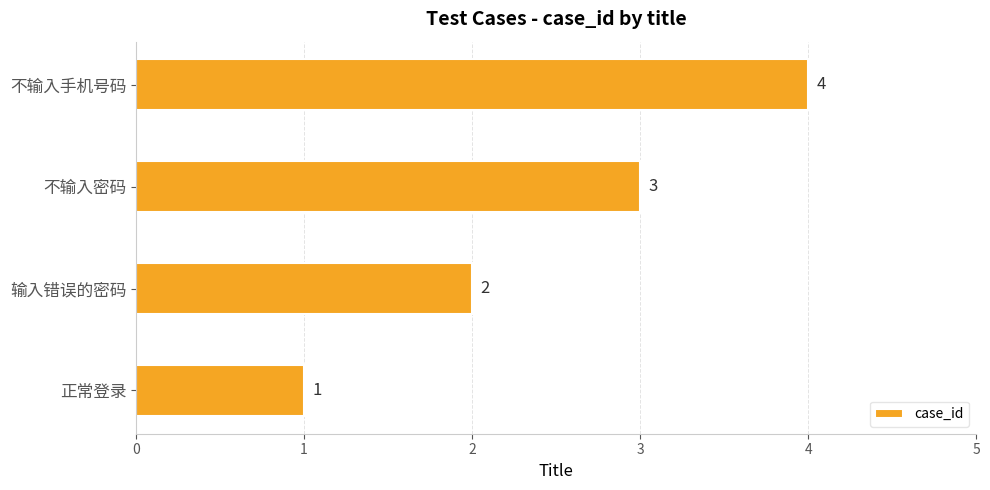

List the labels in order of value, largest first.

不输入手机号码, 不输入密码, 输入错误的密码, 正常登录